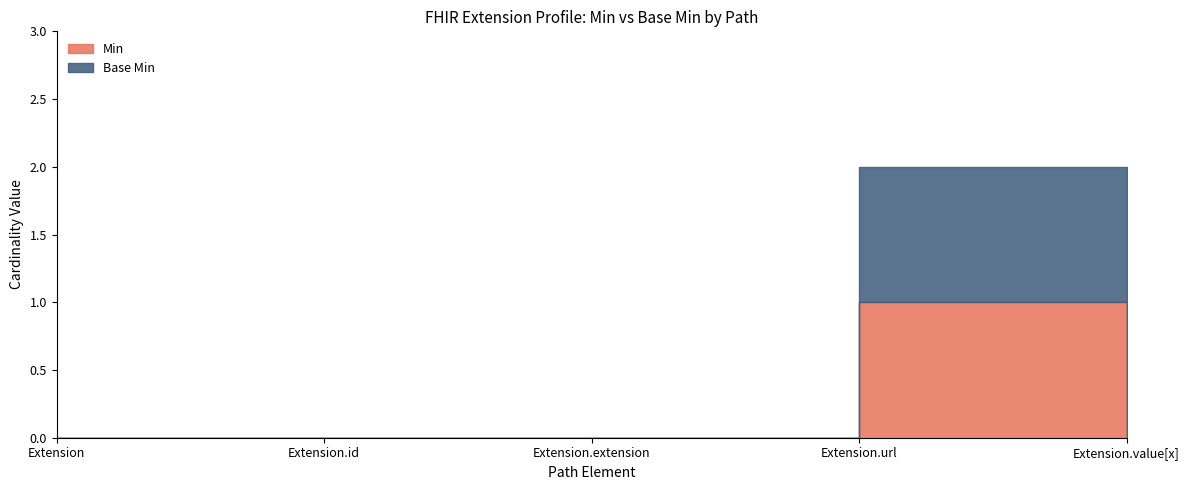

At Extension.url, list the series in order from largest to smallest.

Min, Base Min